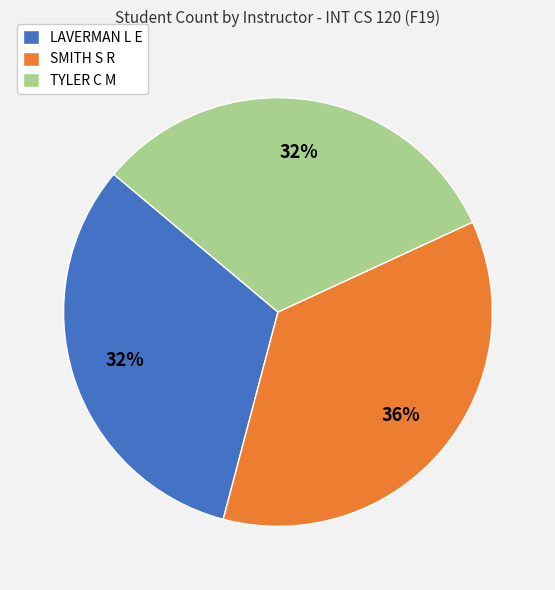

Count the number of slices in the pie.

3